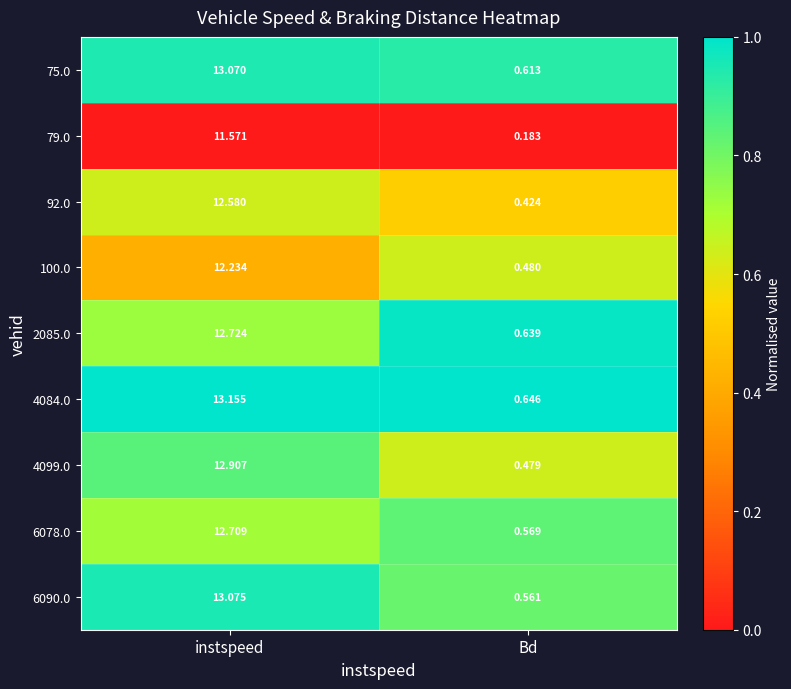

Count the number of categories in the chart.

2